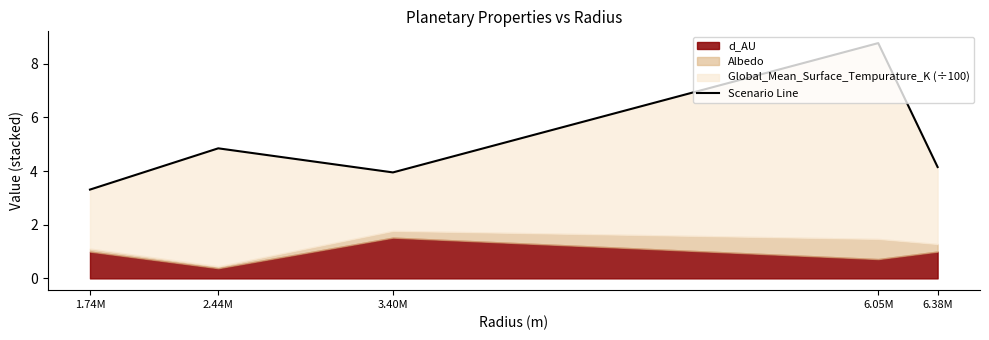

Approximately how many times larger is the value at 2.44M compared to 6.05M?

0.6